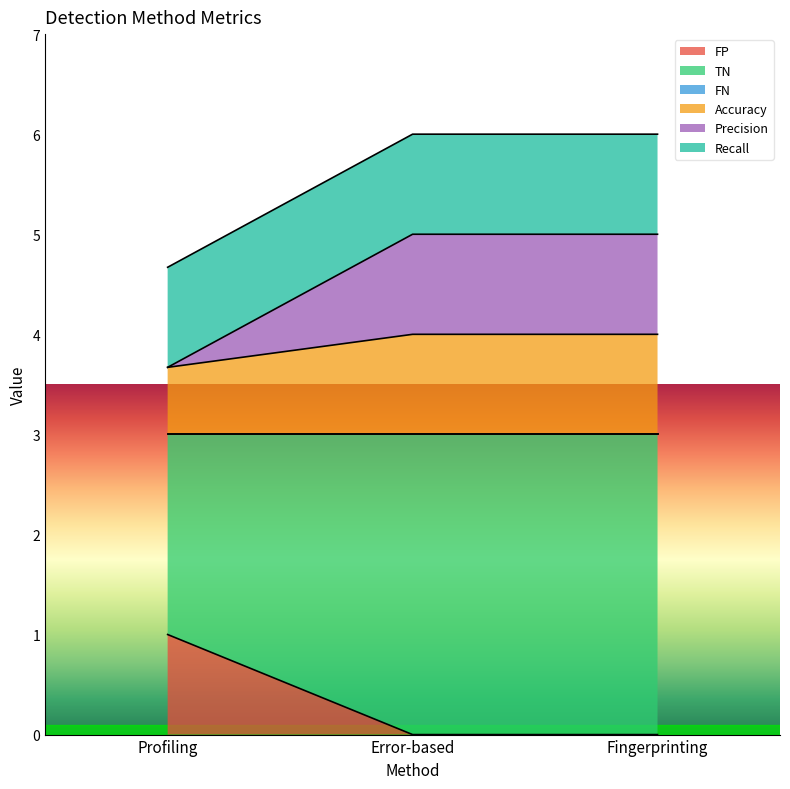

The FP series shows 0.6 at Profiling. True or false?

False